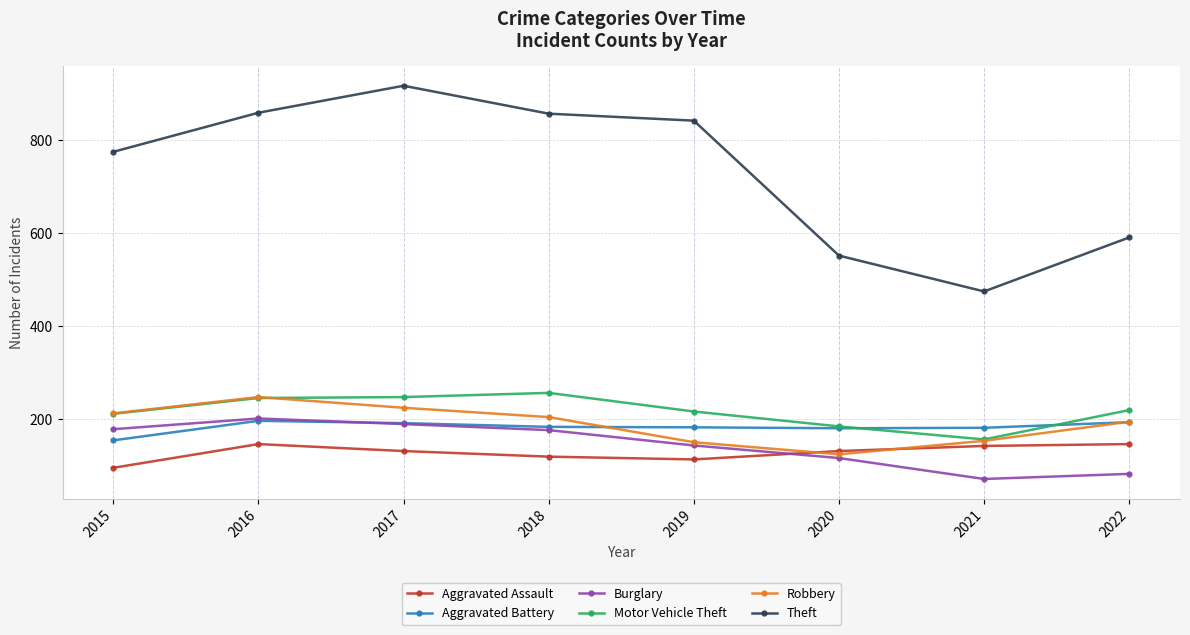

At which label does Aggravated Battery first exceed 183?

2016